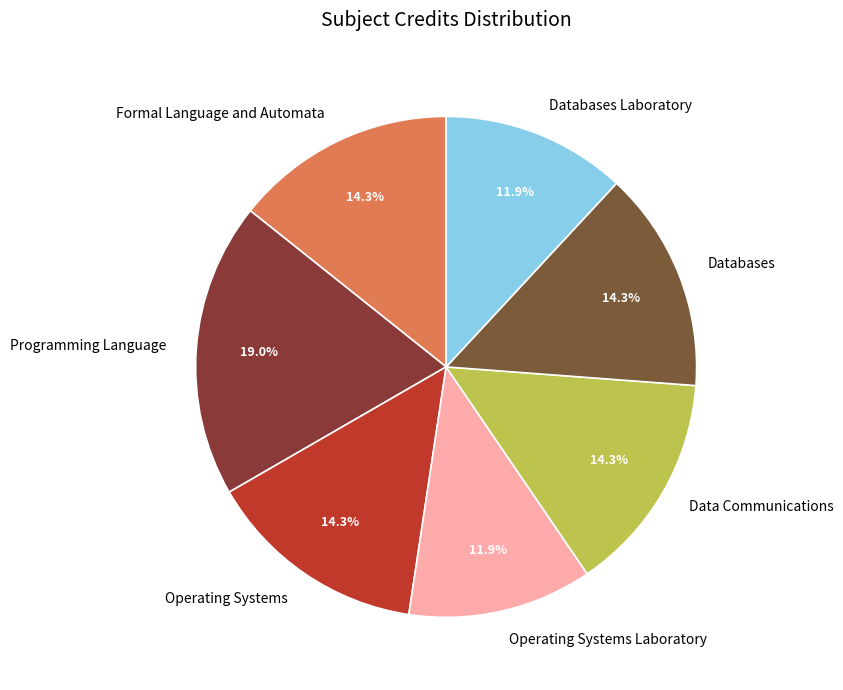

To the nearest percent, what is the combined percentage of Programming Language and Databases Laboratory?

31%